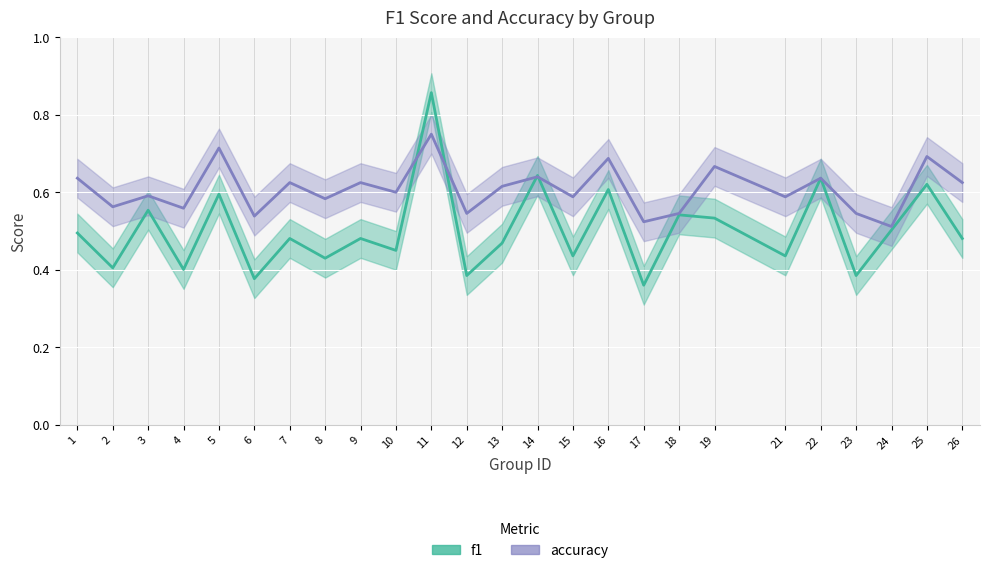

At which category does the chart reach its peak across all series?

11